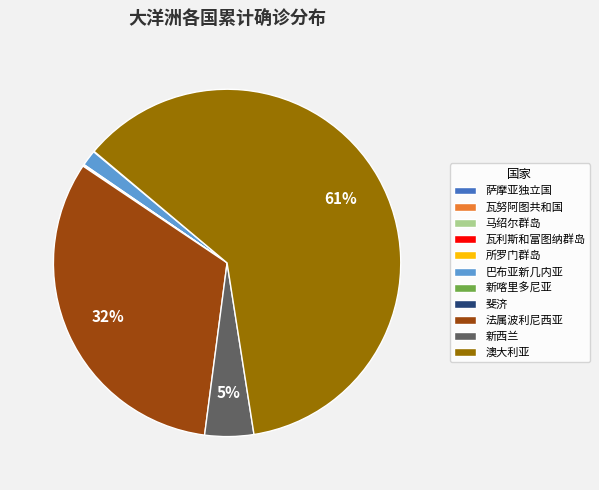

Which category has the biggest portion of the pie?

澳大利亚